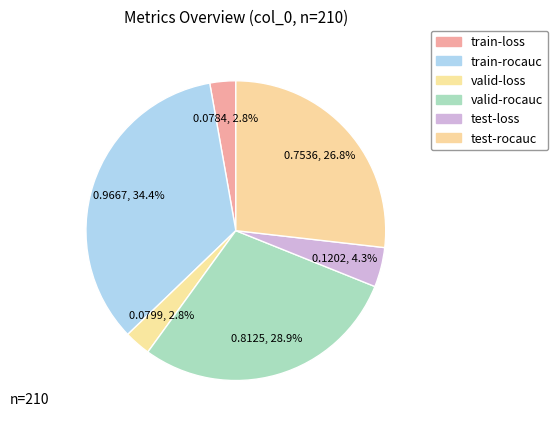

Rank the categories by value from highest to lowest.

train-rocauc, valid-rocauc, test-rocauc, test-loss, valid-loss, train-loss